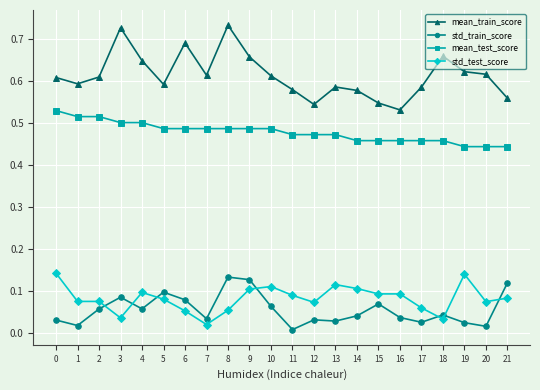

What is the sum of all mean_test_score values?

10.5